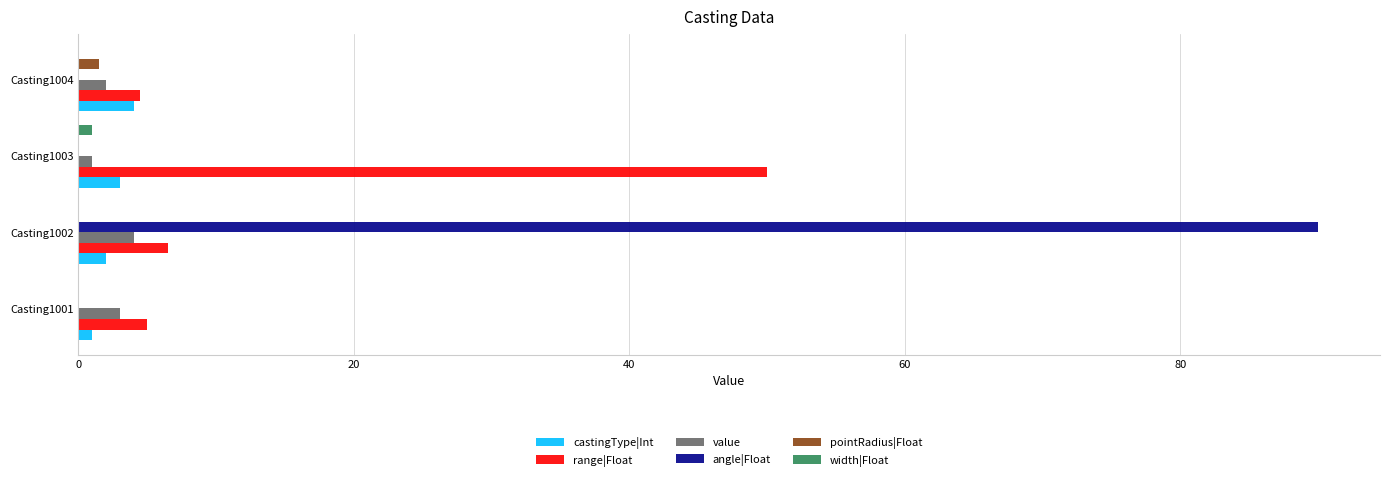

Which series has the largest total across all categories?

angle|Float